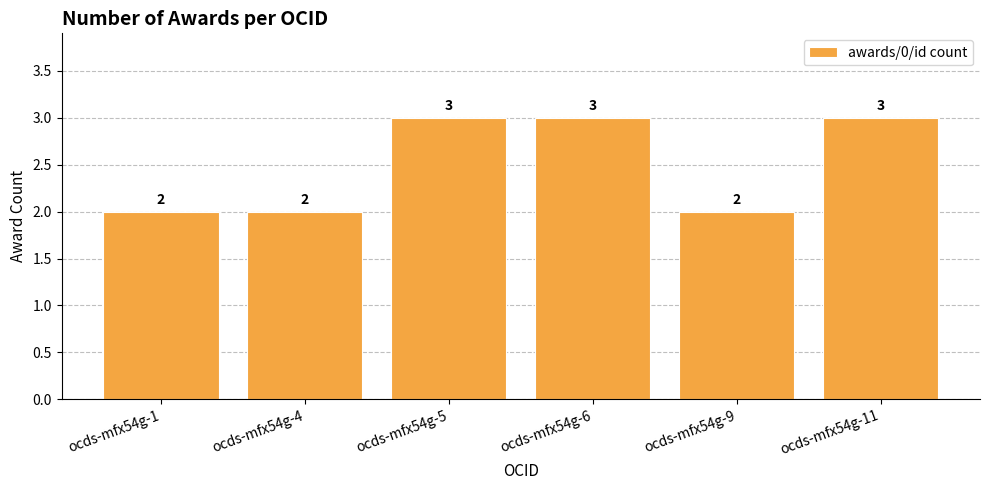

What is the ratio of the value at ocds-mfx54g-6 to the value at ocds-mfx54g-9?

1.5